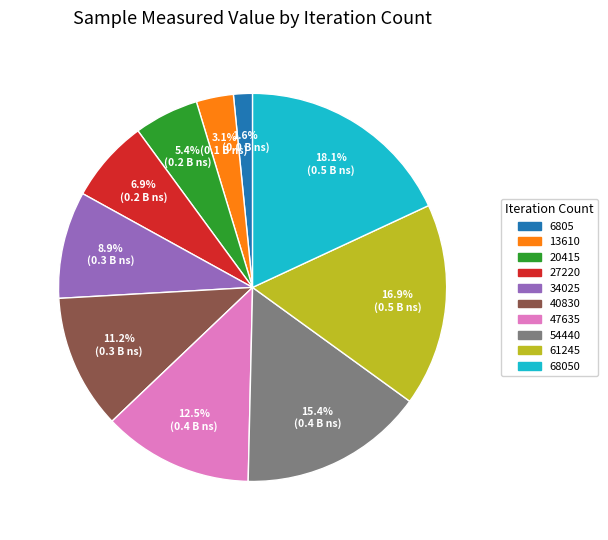

How many slices are in this pie chart?

10